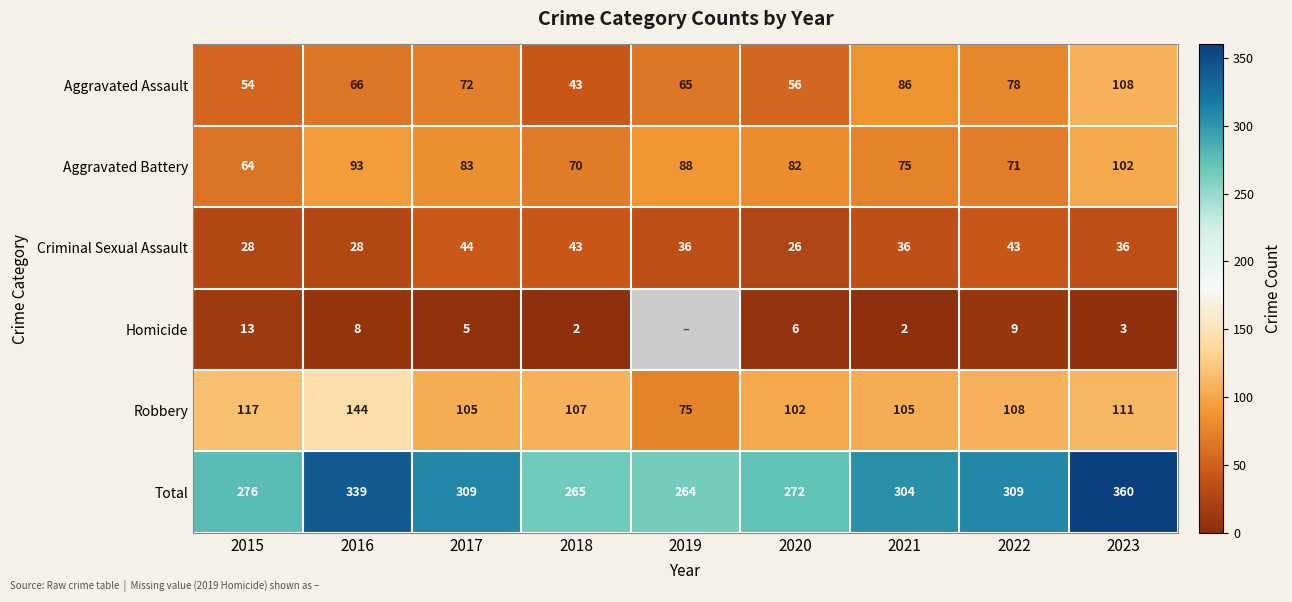

Is it true that Aggravated Assault equals 15 at 2018?

False